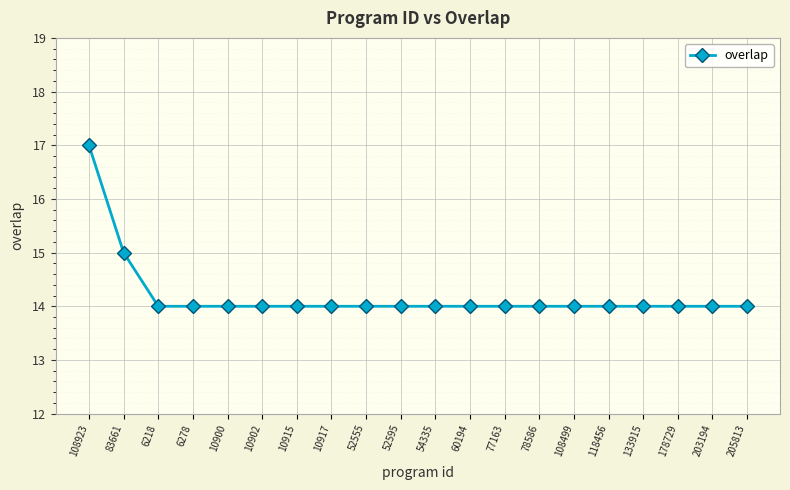

Is it true that the value at 133915 is 19?

False